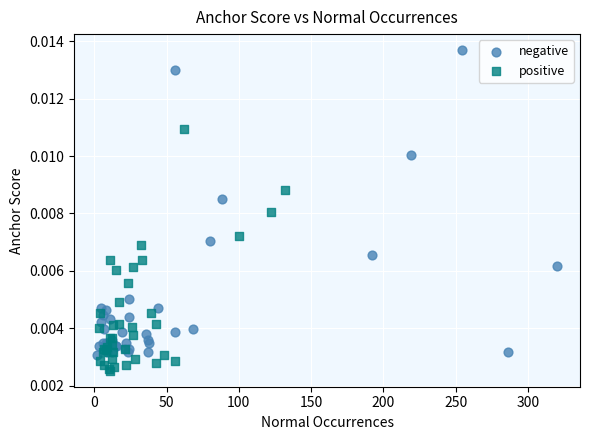

What are all the series names shown in the legend?

negative, positive